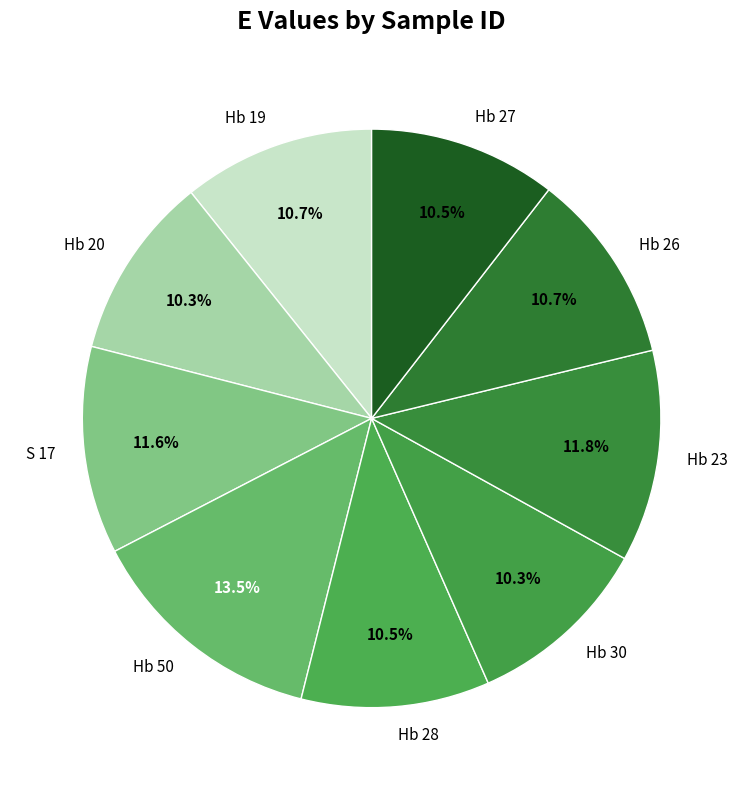

Is it true that Hb 19 is 11% of the pie?

True